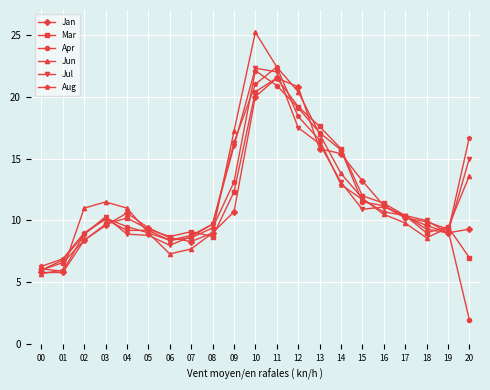

Which series ends up on top after the final intersection of Aug and Apr?

Aug